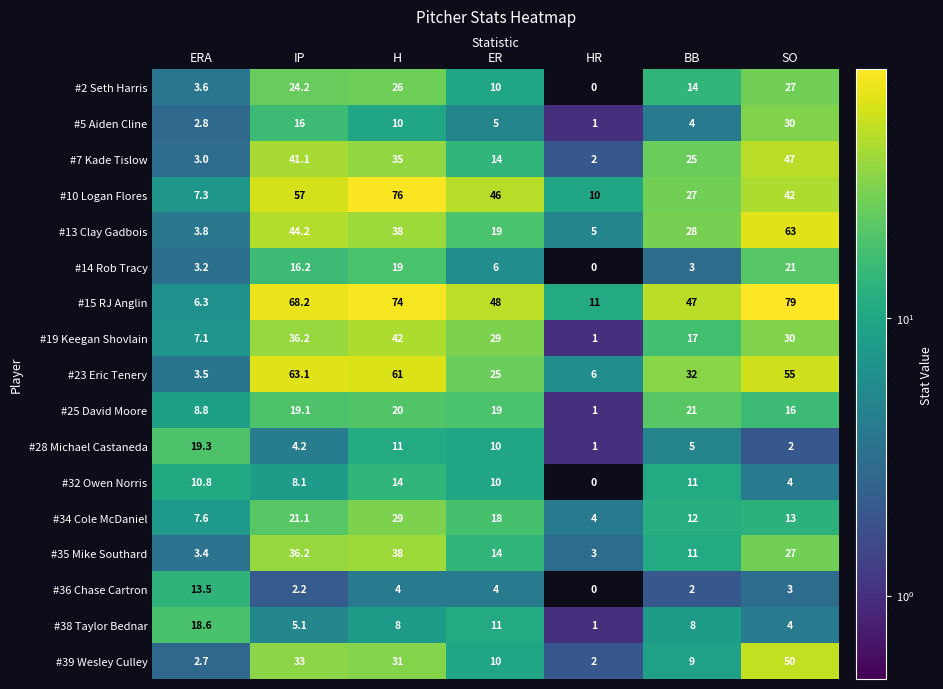

List the labels in order of #14 Rob Tracy value, smallest first.

HR, BB, ERA, ER, IP, H, SO